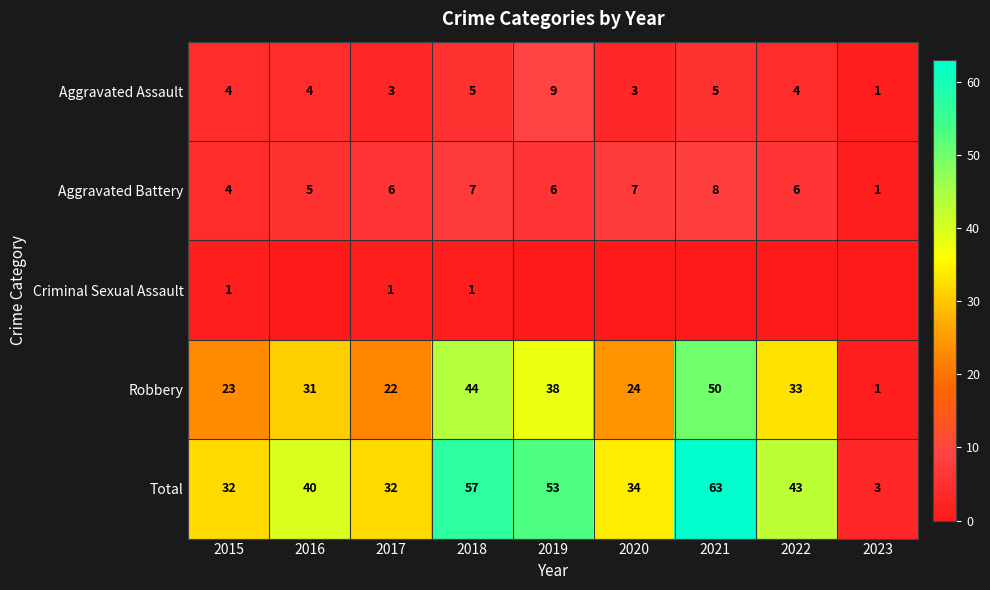

What is the total value across all series at 2019?

106